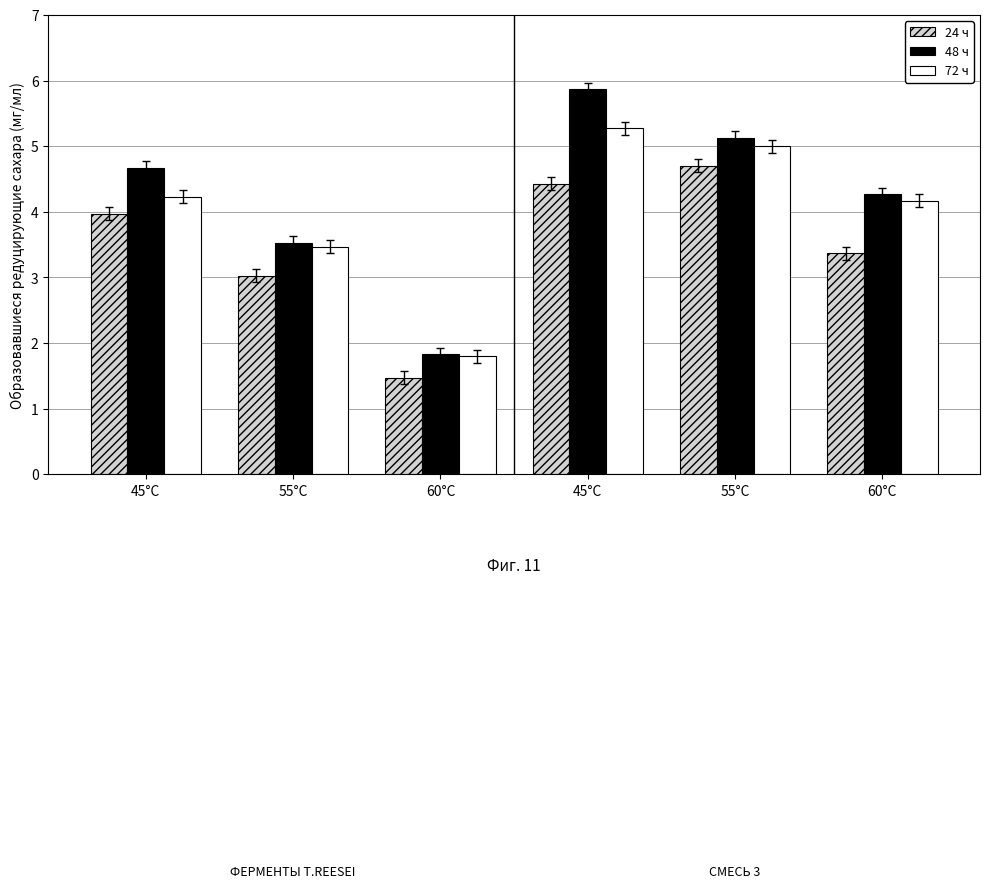

How many groups of bars are there?

6